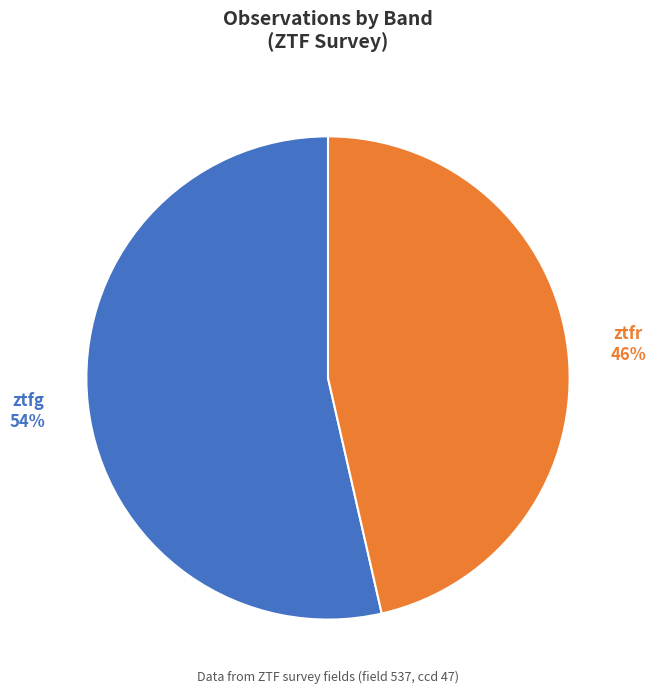

How many slices are in this pie chart?

2